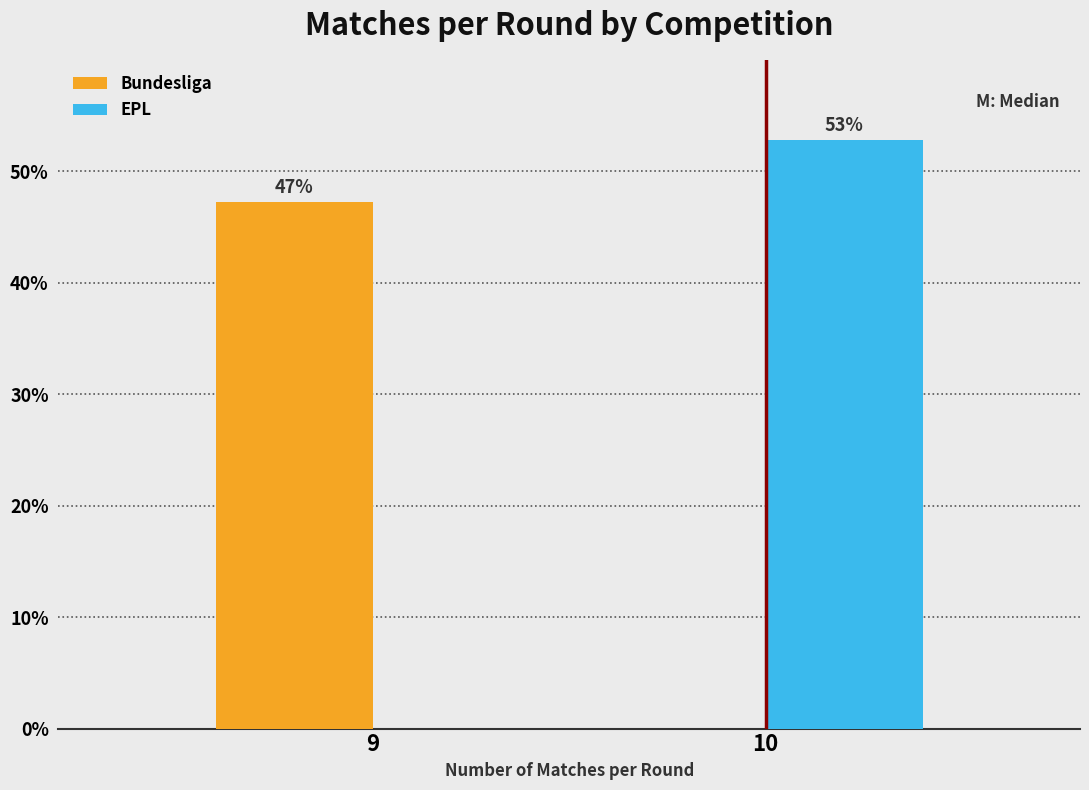

Is it true that EPL equals 0.0 at 9?

True